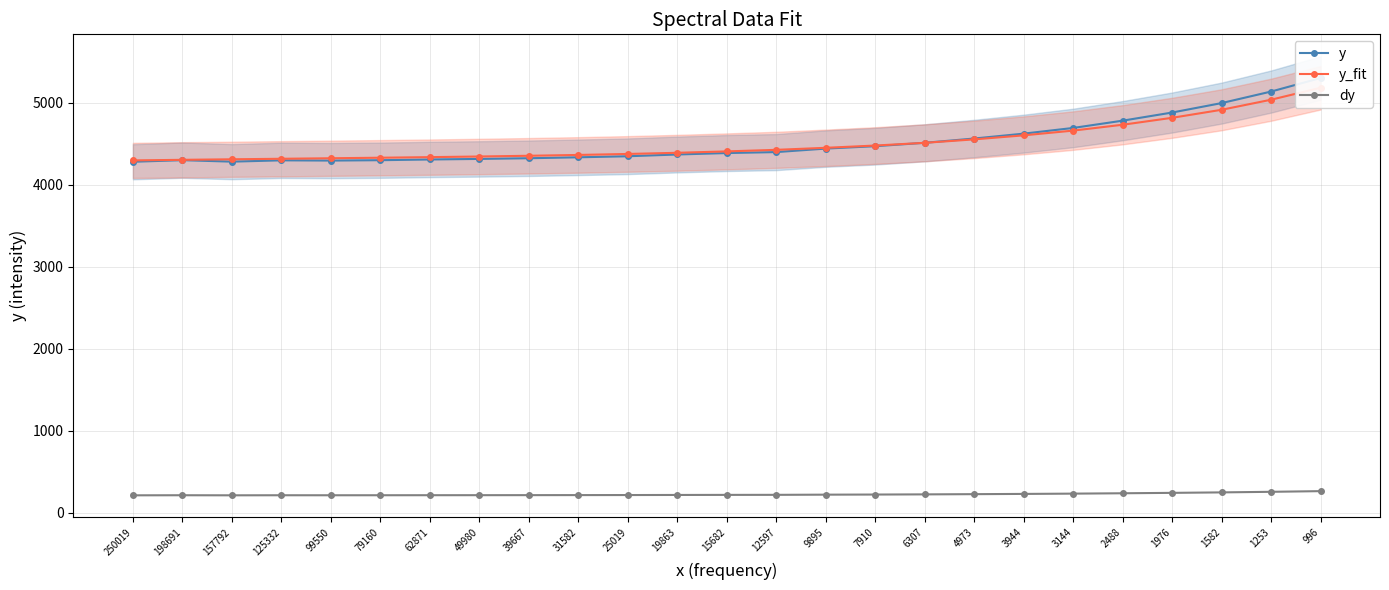

Reading left to right, transcribe all the data shown in this chart.

y: 4280.5	4300.0	4281.9	4297.9	4295.0	4299.6	4308.3	4315.1	4323.5	4334.9	4347.6	4369.1	4386.8	4398.4	4441.1	4470.2	4511.6	4563.9	4623.3	4692.8	4781.5	4880.8	4996.0	5136.6	5301.4
y_fit: 4297.0	4304.1	4310.7	4317.0	4323.3	4329.8	4336.9	4344.7	4353.5	4363.7	4375.7	4389.8	4407.0	4425.8	4450.7	4478.2	4511.5	4553.4	4602.6	4660.4	4731.8	4816.4	4914.4	5037.0	5182.7
dy: 214.0	215.0	214.1	214.9	214.7	215.0	215.4	215.8	216.2	216.7	217.4	218.5	219.3	219.9	222.1	223.5	225.6	228.2	231.2	234.6	239.1	244.0	249.8	256.8	265.1